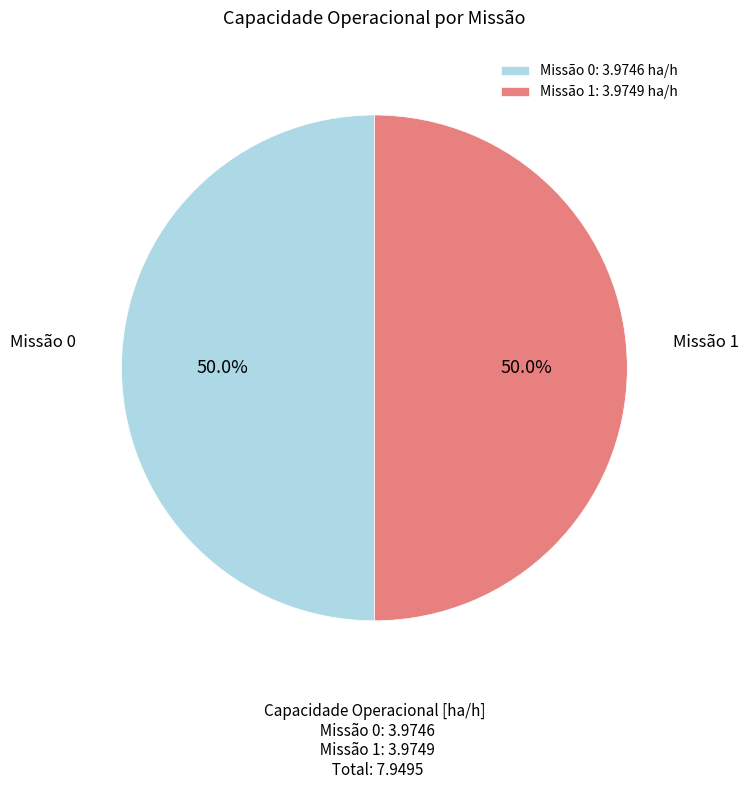

Is the sum of Missão 1 and Missão 0 greater than half?

Yes